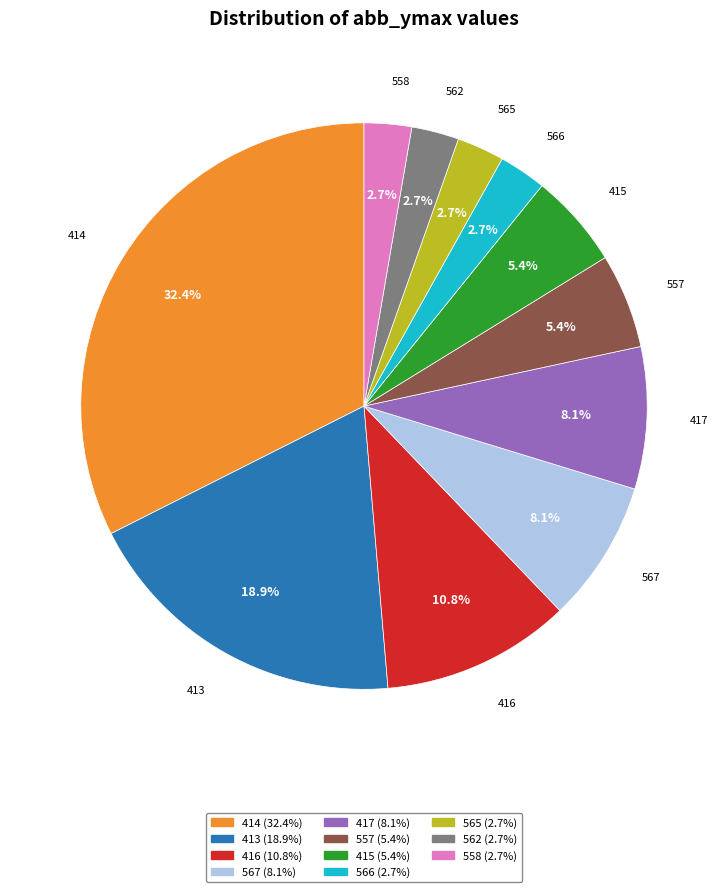

Is there any slice that represents more than half of the pie?

No